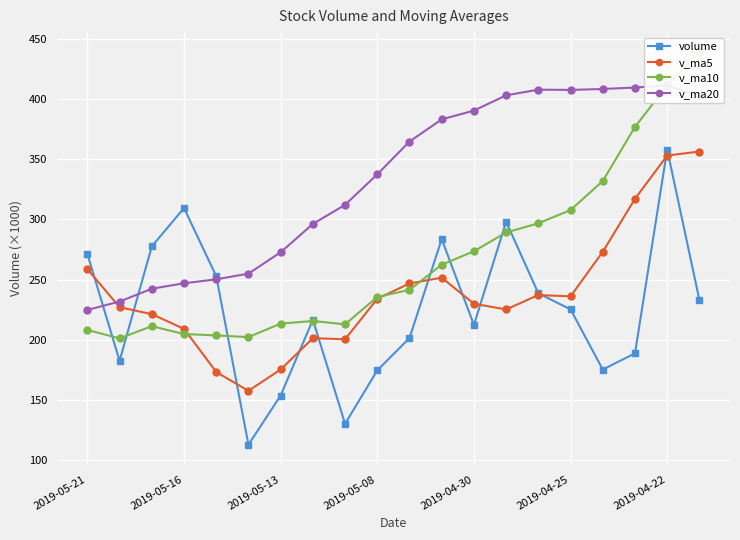

True or false: v_ma5 has a value of 209.0 at 2019-05-16.

True